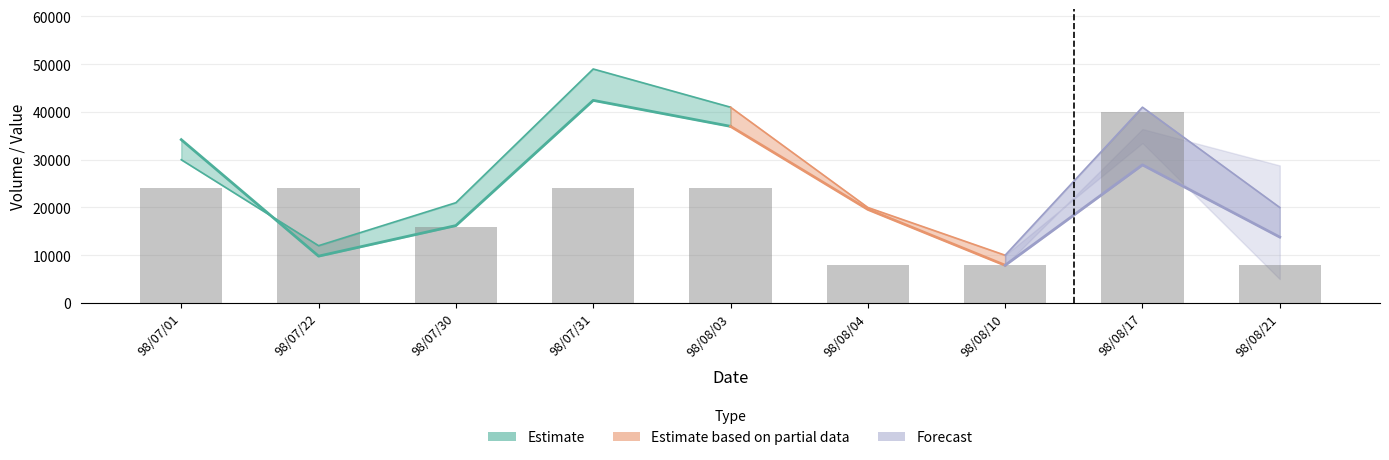

Approximately how many times larger is the value at 98/08/21 compared to 98/08/17?

0.2